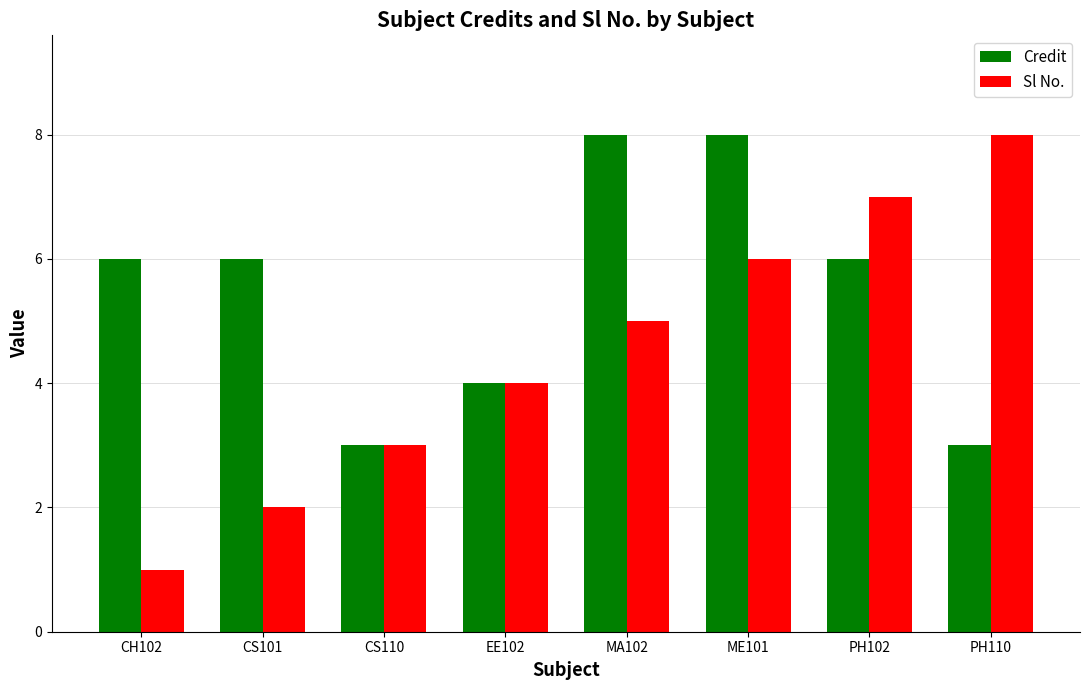

At which category is the sum across all series the highest?

ME101